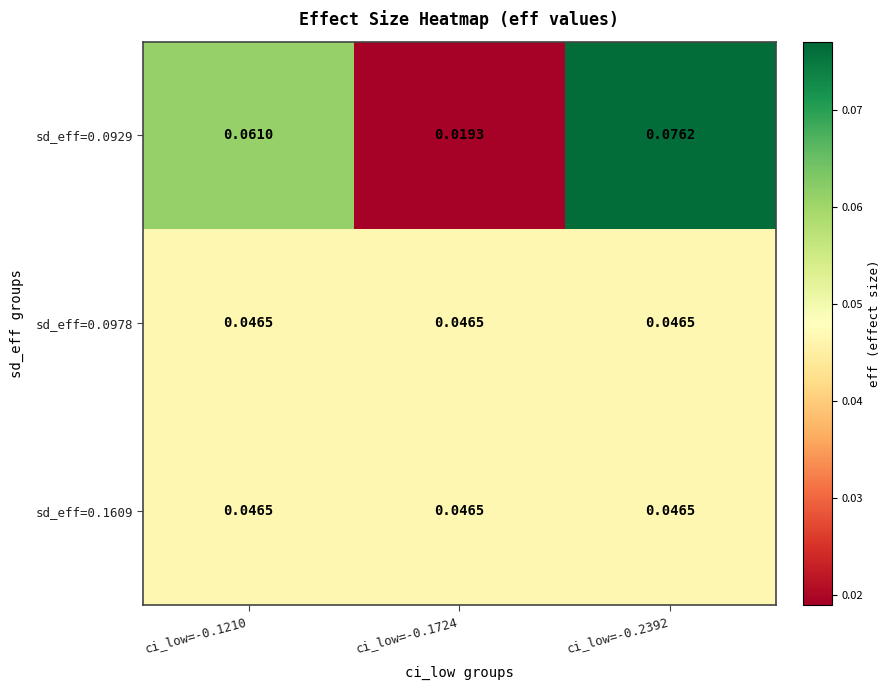

Is the value of sd_eff=0.0978 at ci_low=-0.2392 greater than the value of sd_eff=0.0929 at ci_low=-0.1210?

No